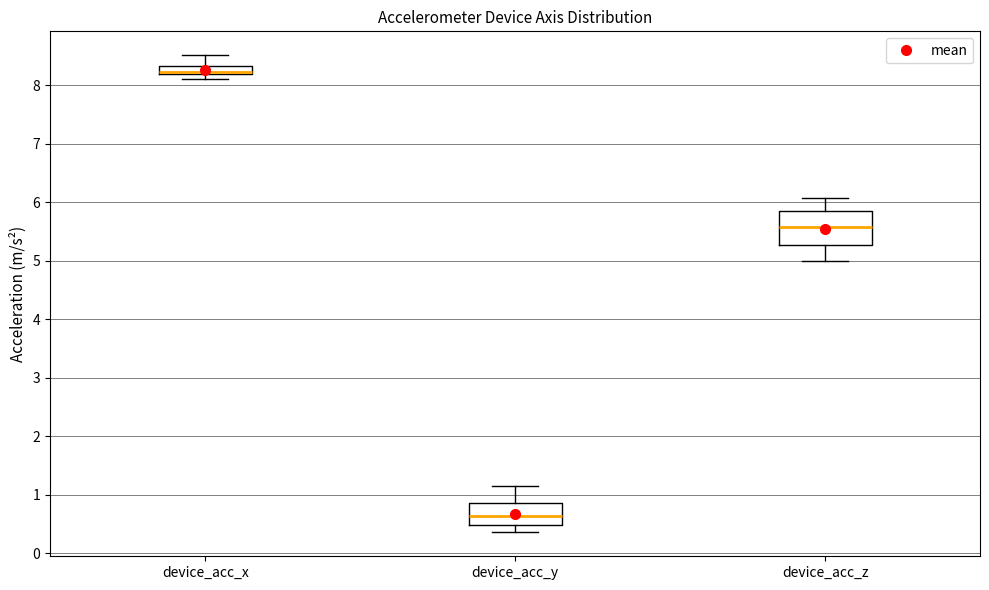

Where is the lower edge of the box for device_acc_y on the y-axis? The values are not printed on the chart, so give them approximately, as read against the axis.

0.5